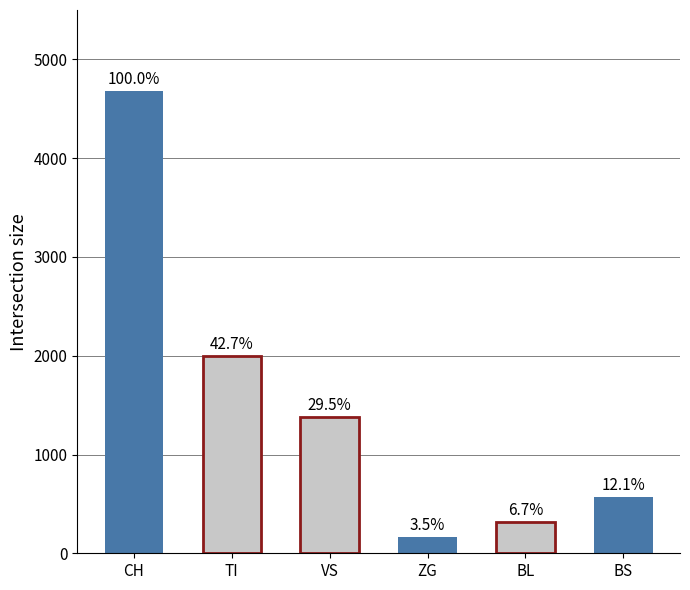

Are the bars horizontal?

No